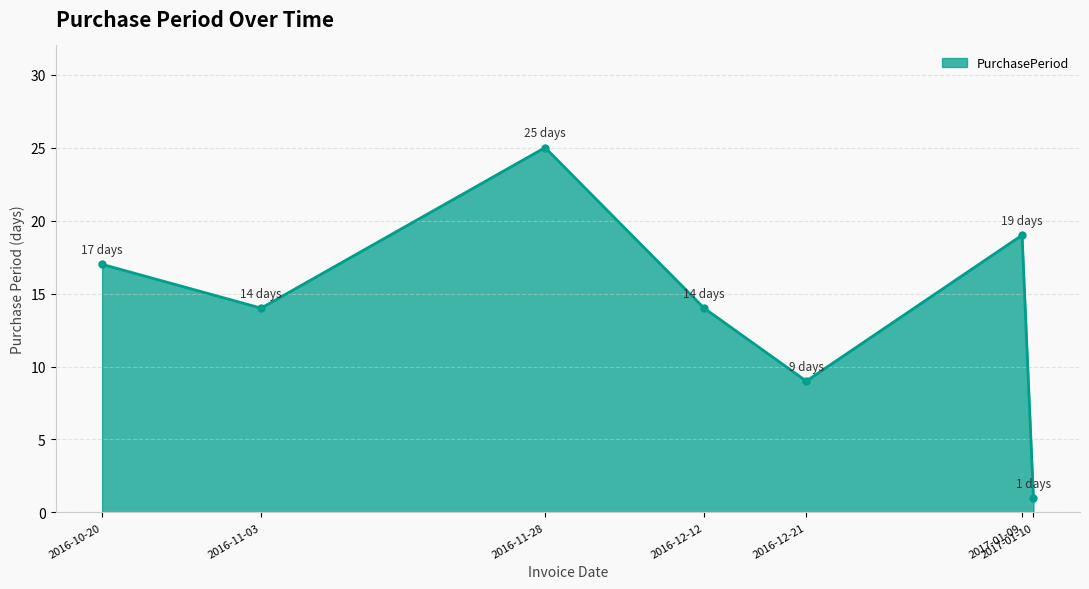

What is the difference between the second highest and second lowest values?

10